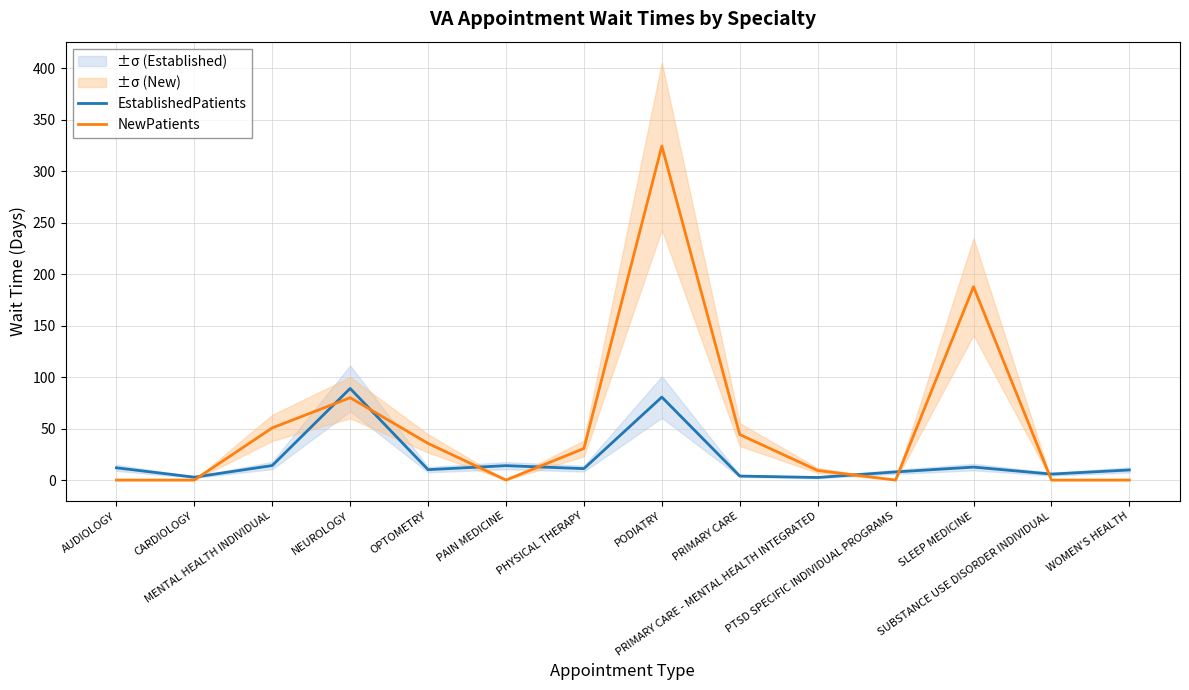

The NewPatients series shows 35.6 at OPTOMETRY. True or false?

True